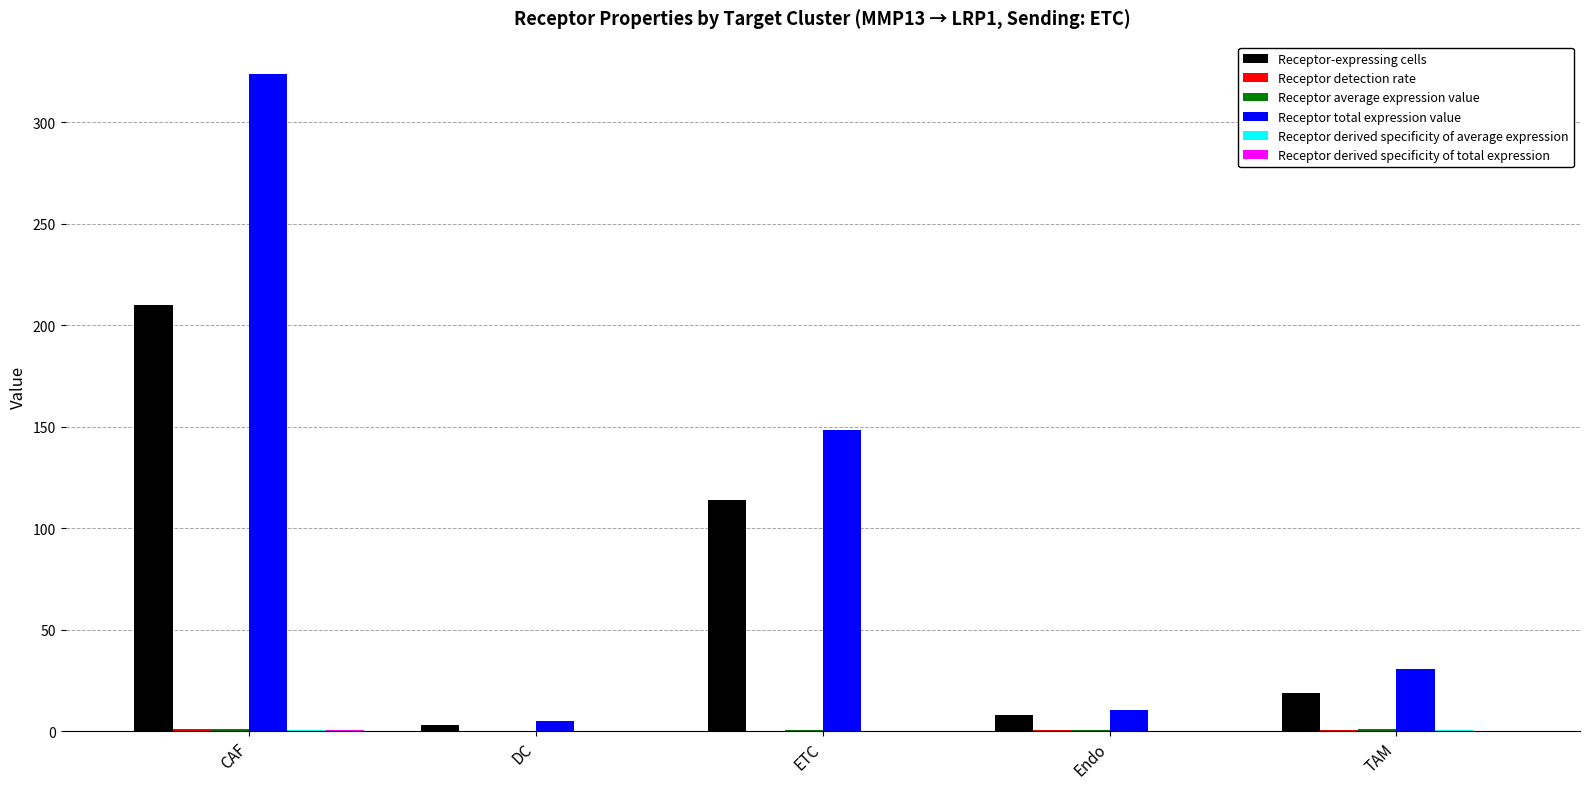

Which category has the highest value across all series?

CAF